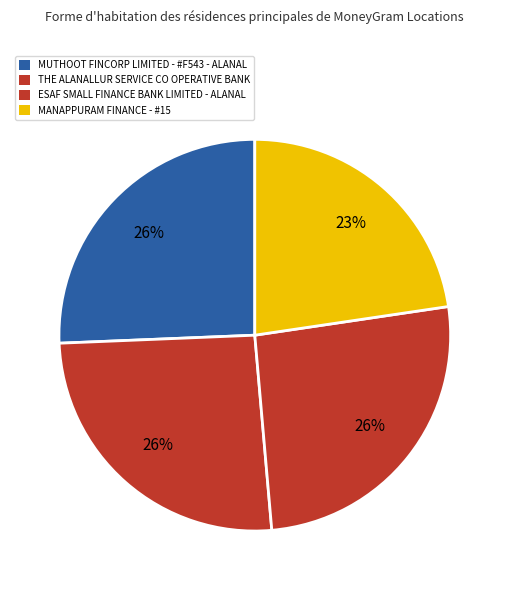

Approximately how many times larger is the value at MUTHOOT FINCORP LIMITED - #F543 - ALANAL compared to THE ALANALLUR SERVICE CO OPERATIVE BANK?

1.0